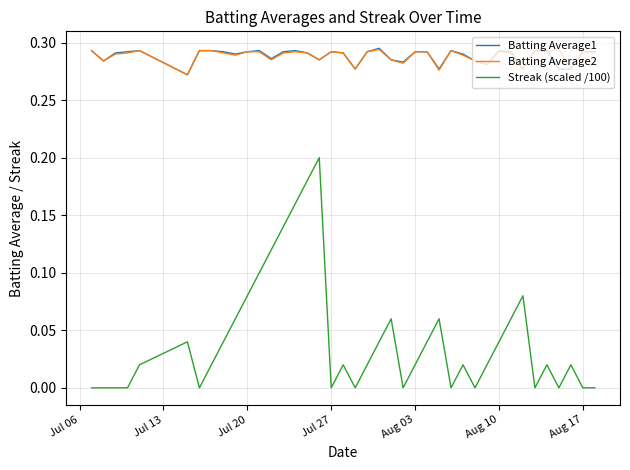

Which series has the widest spread of values?

Streak (scaled /100)